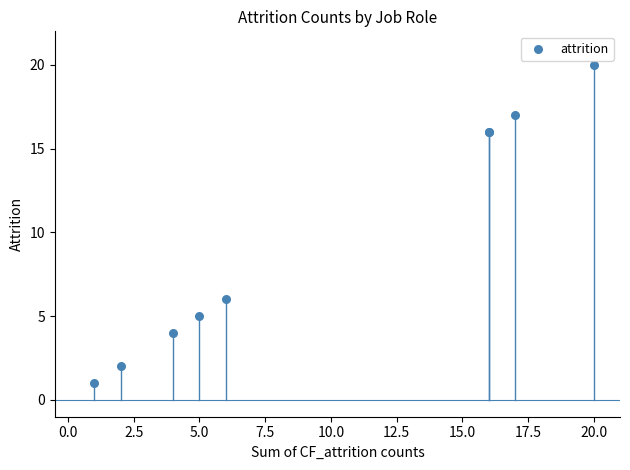

What Y value in the scatter plot is closest to 10?

6